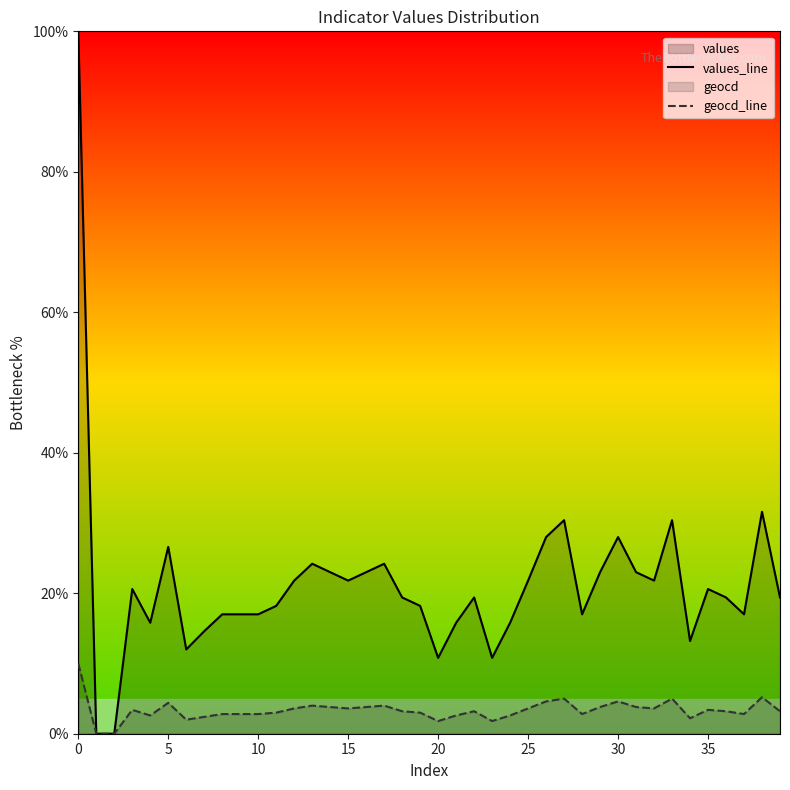

List the series in order of their overall mean, lowest first.

geocd_line, values_line